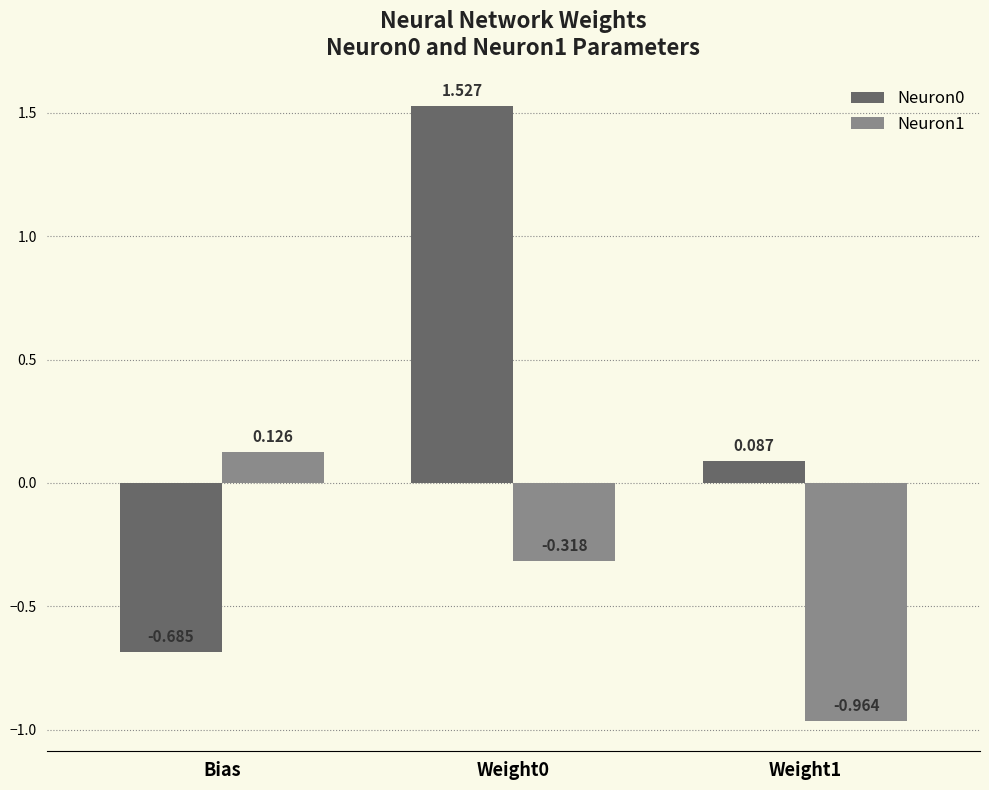

What is the difference between the maximum and minimum values in the Neuron0 series?

2.2